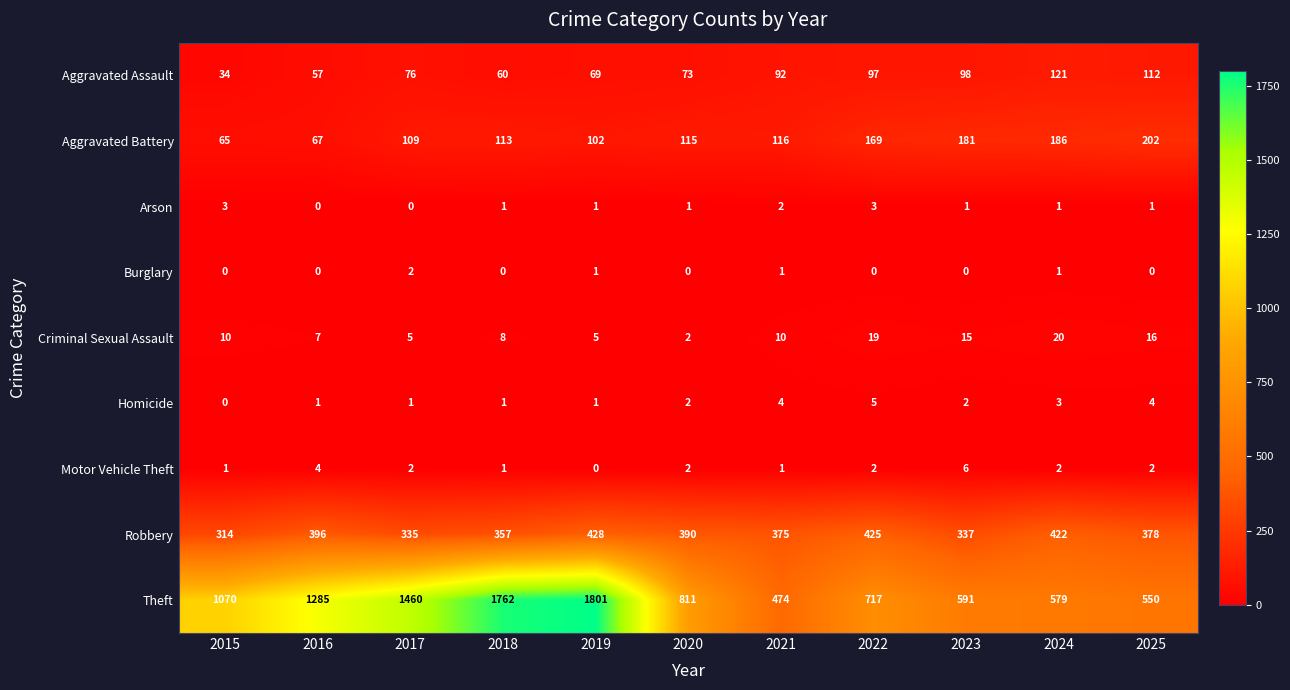

List the series in order of their peak value, lowest first.

Burglary, Arson, Homicide, Motor Vehicle Theft, Criminal Sexual Assault, Aggravated Assault, Aggravated Battery, Robbery, Theft